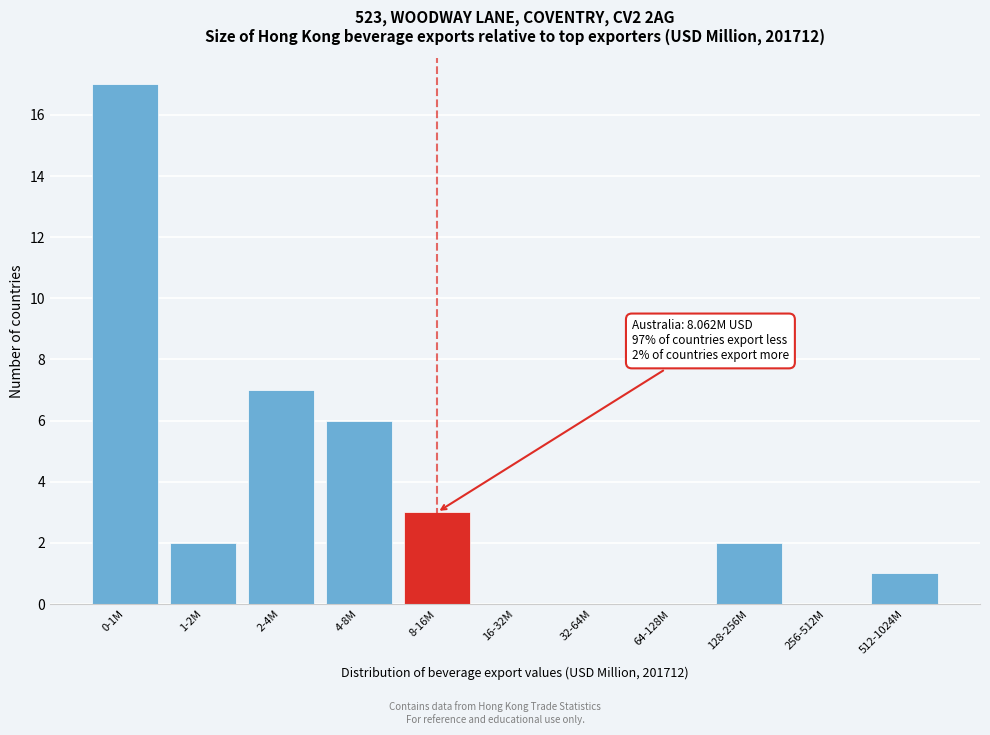

Reading left to right, list all the values displayed in this chart.

0-1M=17	1-2M=2	2-4M=7	4-8M=6	8-16M=3	16-32M=0	32-64M=0	64-128M=0	128-256M=2	256-512M=0	512-1024M=1